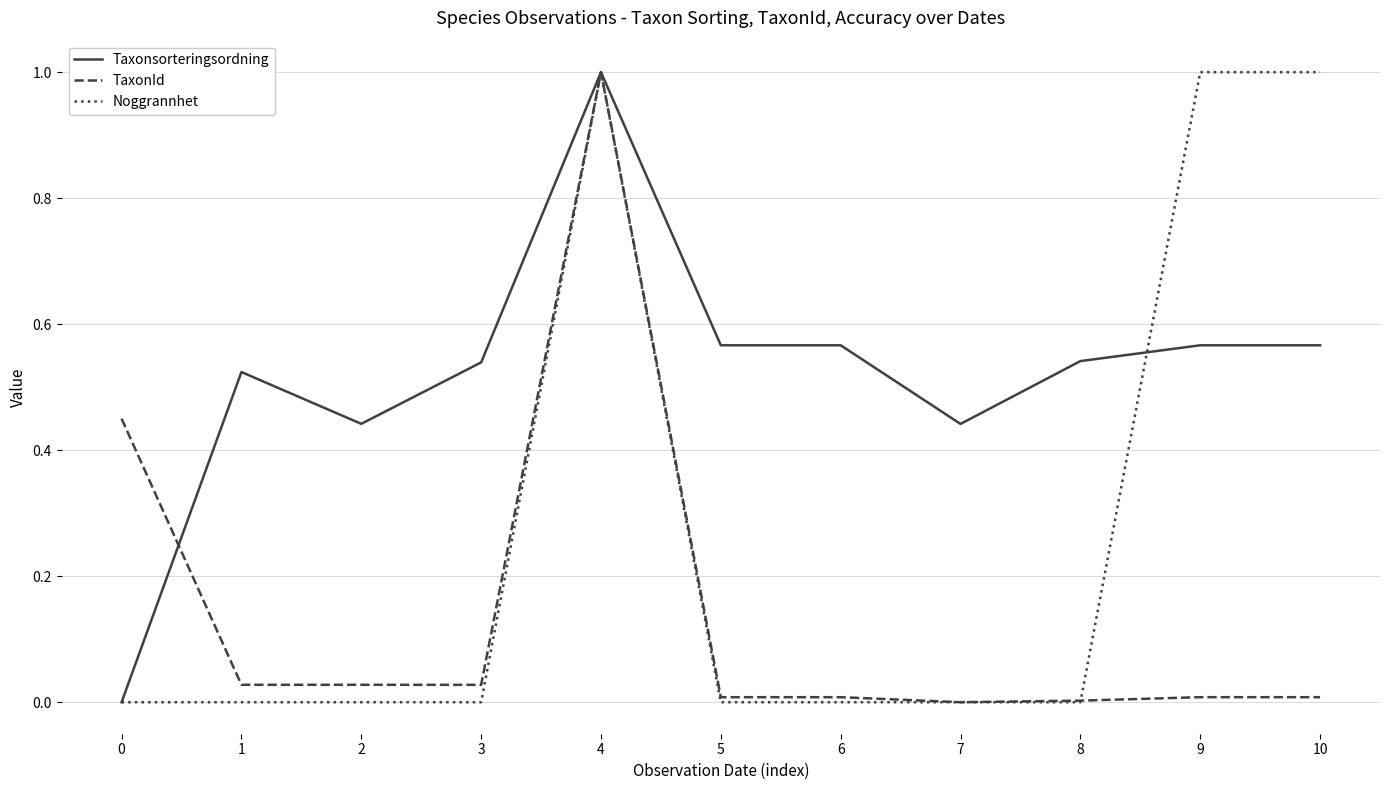

Does the chart have visible grid lines?

Yes